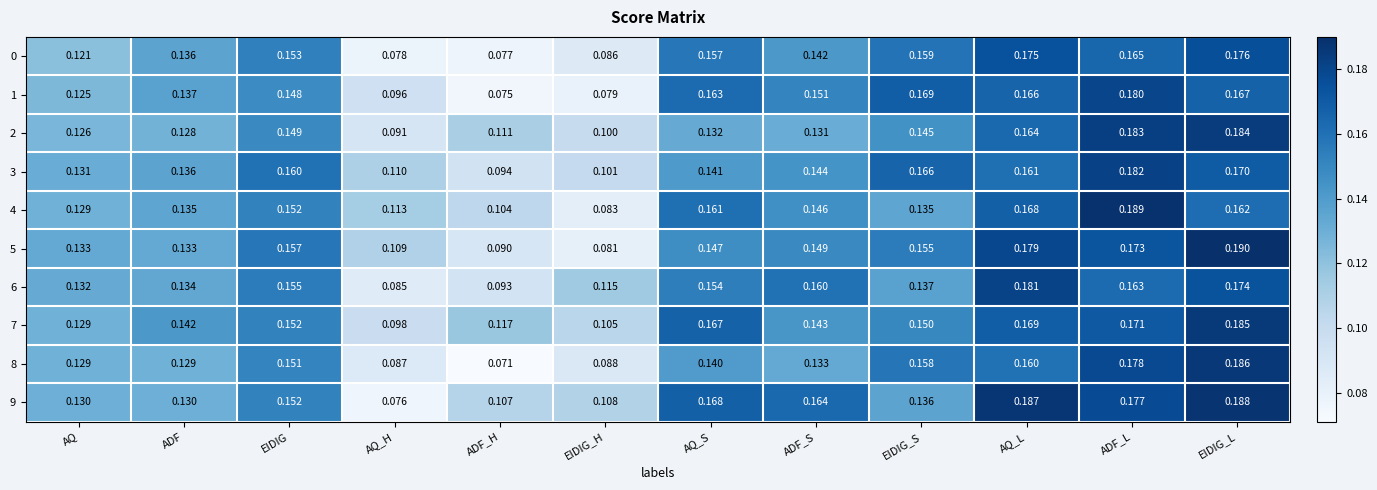

Which category has the highest value across all series?

EIDIG_L